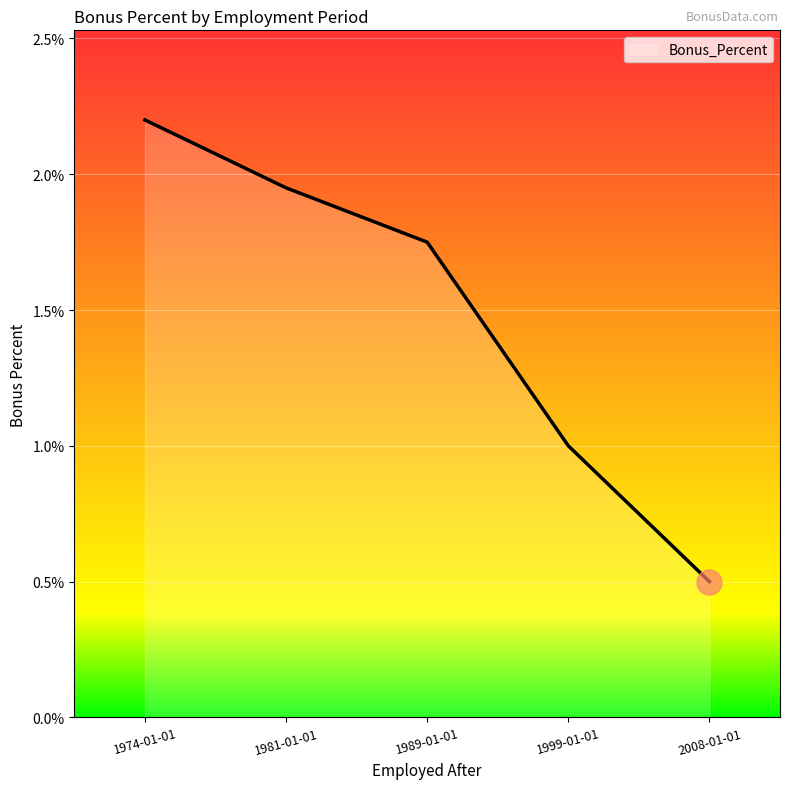

Does the chart display data point markers on the line(s)?

No